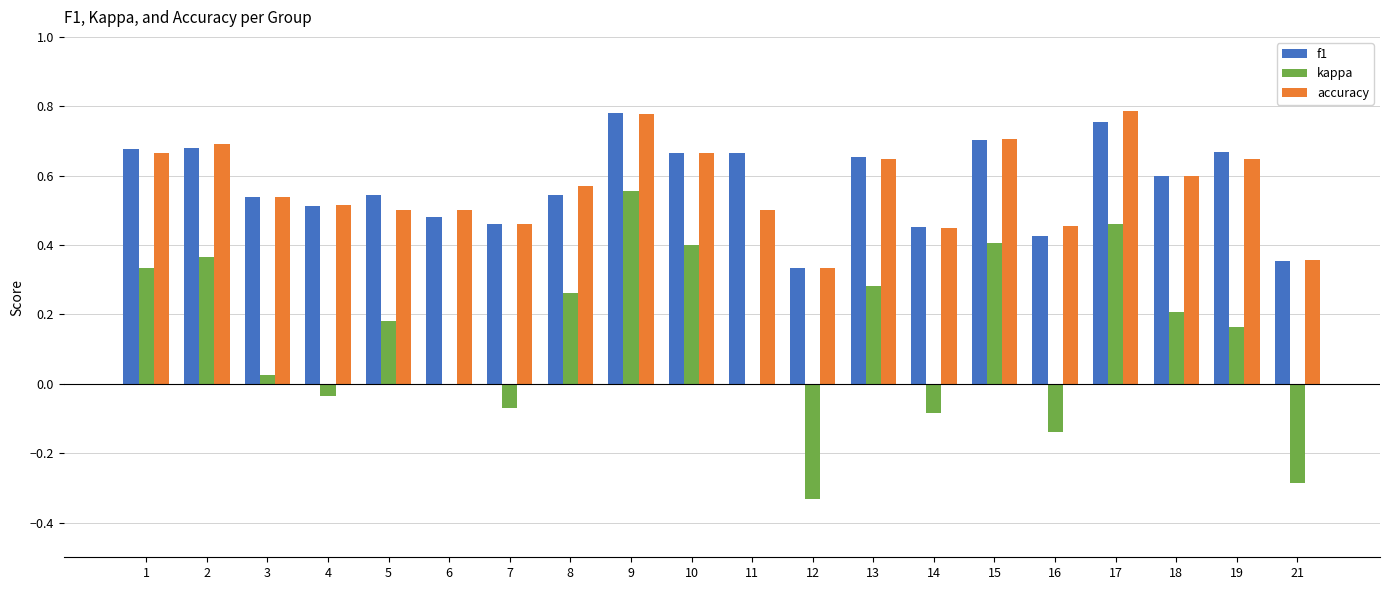

At which category is the sum across all series the highest?

9